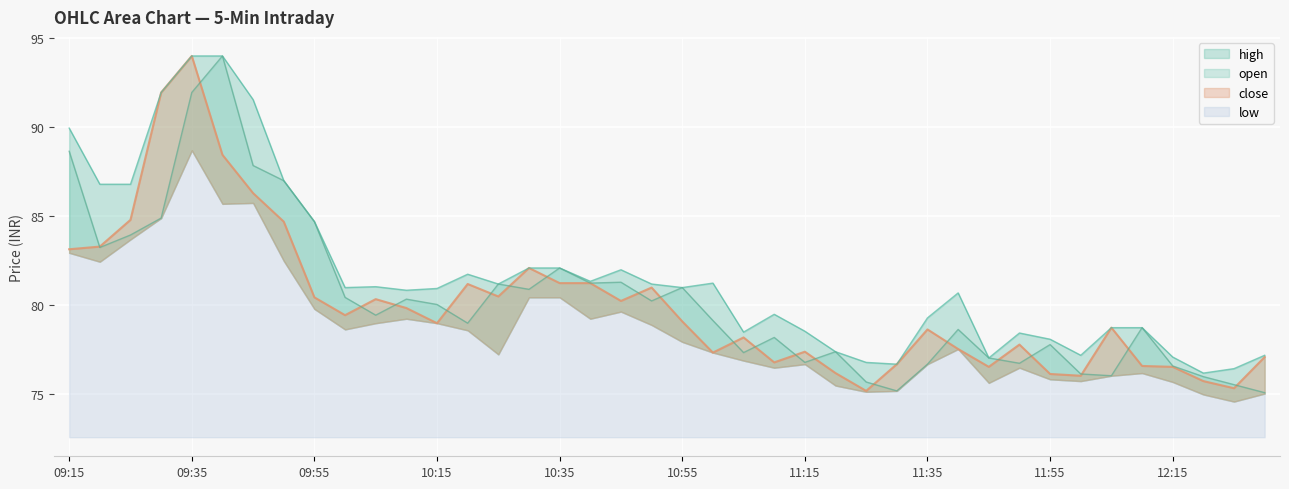

What is the sum of all high values?

3267.2